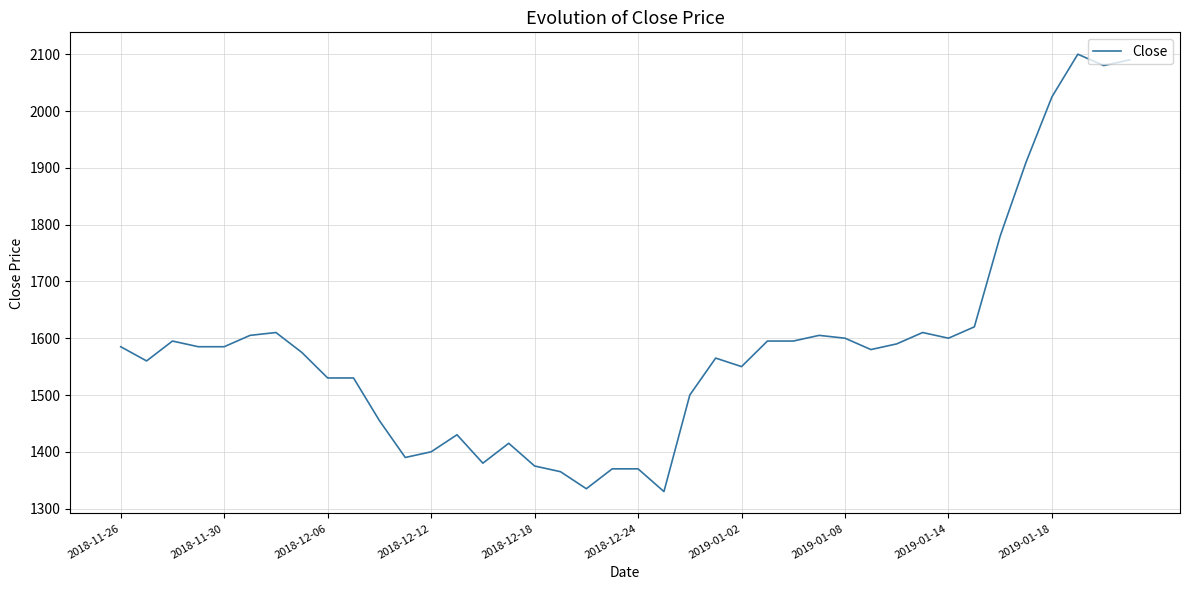

What is the difference between the maximum and minimum values?

770